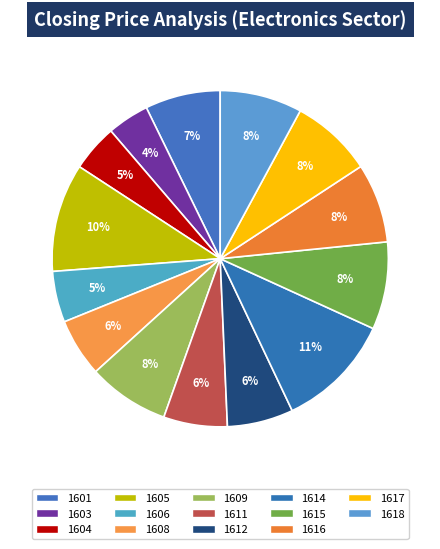

Combined, do 1612 and 1614 account for over 50%?

No